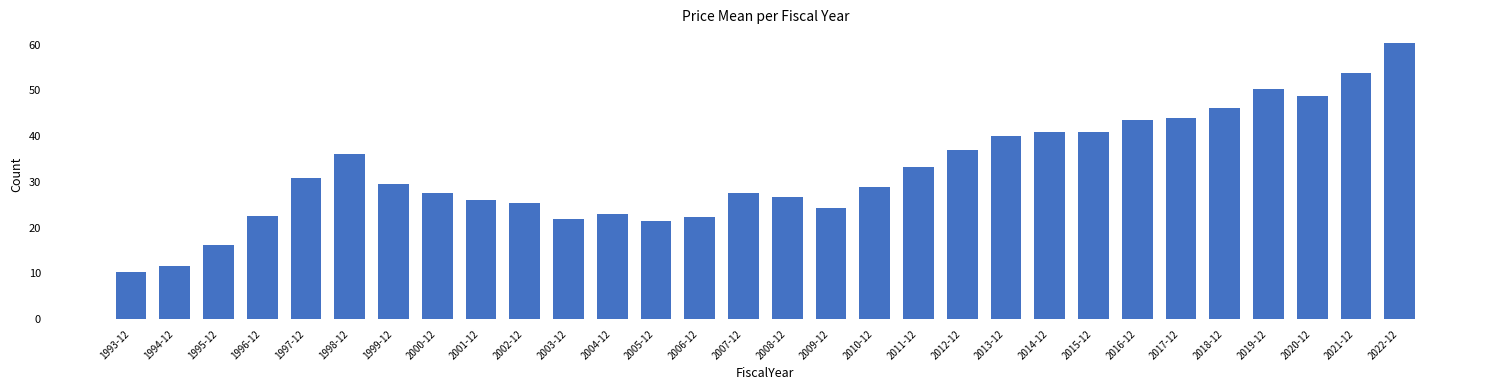

What is the minimum value shown in the chart?

10.4